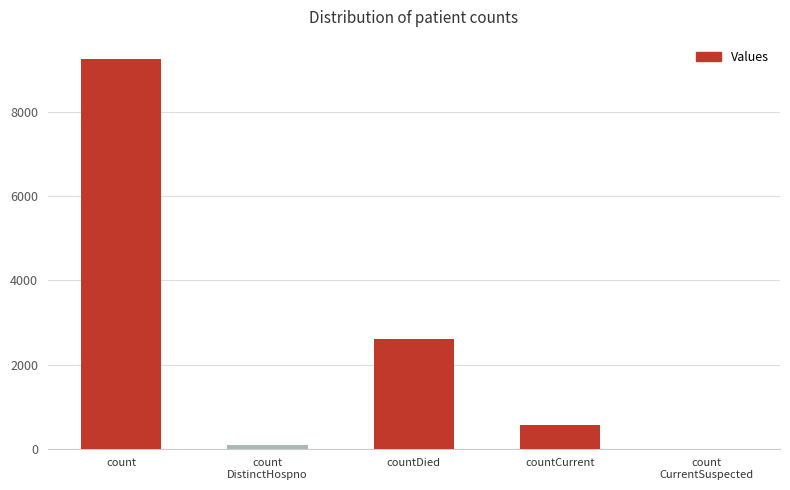

What is the change in value from count
DistinctHospno to countCurrent?

+481